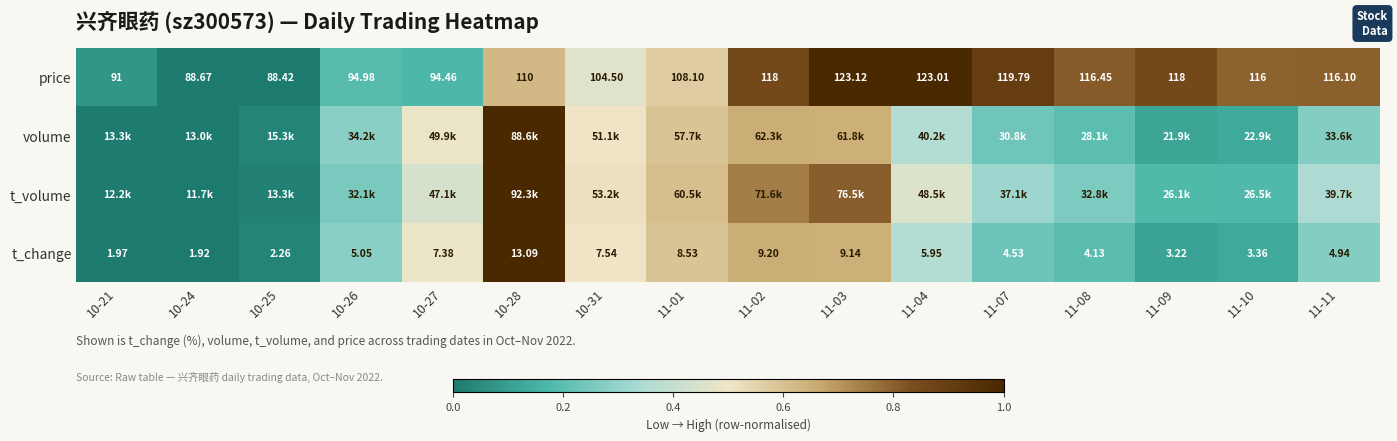

Is the value of price at 11-08 greater than the value of t_change at 11-01?

Yes